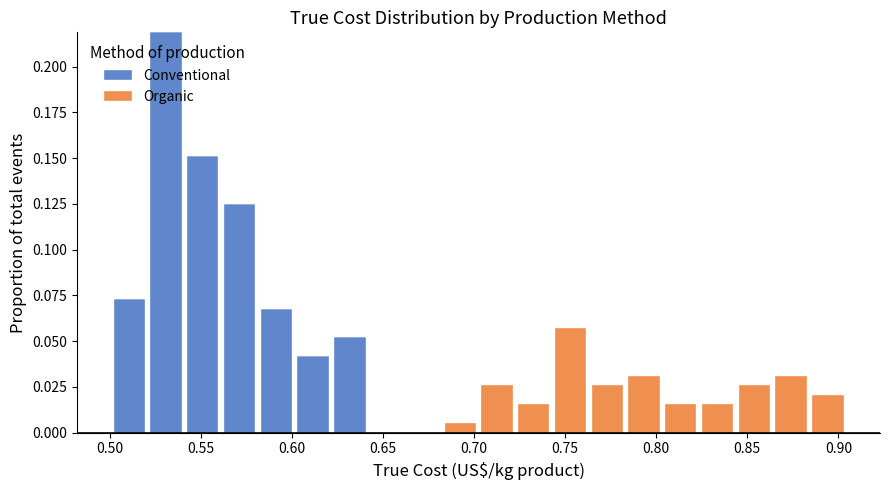

Reading left to right, list every stacked bar in this chart as the range it spans on the x-axis followed by its total height. Neither the bar edges nor the heights are printed on the chart, so give them approximately, as read against the axes.

0.500 to 0.520: 0.075
0.520 to 0.540: 0.220
0.540 to 0.560: 0.150
0.560 to 0.580: 0.125
0.580 to 0.600: 0.070
0.600 to 0.620: 0.040
0.620 to 0.640: 0.050
0.640 to 0.660: 0
0.660 to 0.680: 0
0.680 to 0.700: 0.005
0.700 to 0.725: 0.025
0.725 to 0.745: 0.015
0.745 to 0.765: 0.055
0.765 to 0.785: 0.025
0.785 to 0.805: 0.030
0.805 to 0.825: 0.015
0.825 to 0.845: 0.015
0.845 to 0.865: 0.025
0.865 to 0.885: 0.030
0.885 to 0.905: 0.020